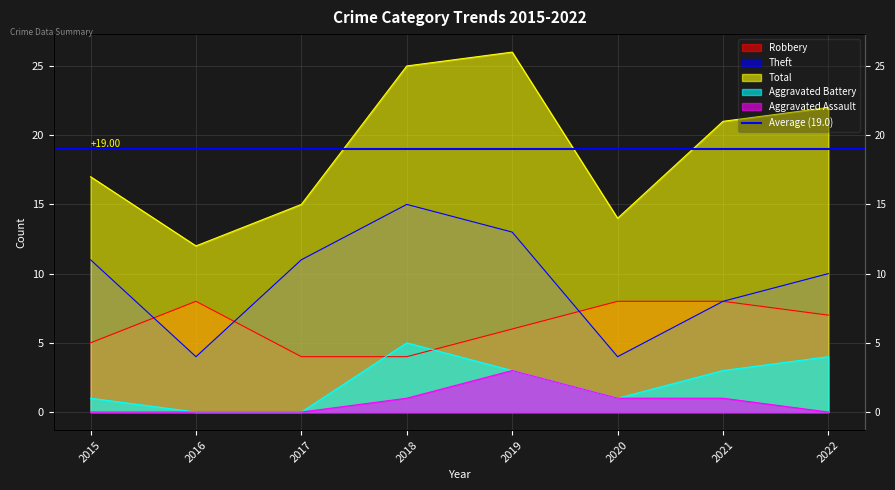

Reading left to right, list all the values displayed in this chart.

Robbery: 5	8	4	4	6	8	8	7
Theft: 11	4	11	15	13	4	8	10
Total: 17	12	15	25	26	14	21	22
Aggravated Battery: 1	0	0	5	3	1	3	4
Aggravated Assault: 0	0	0	1	3	1	1	0